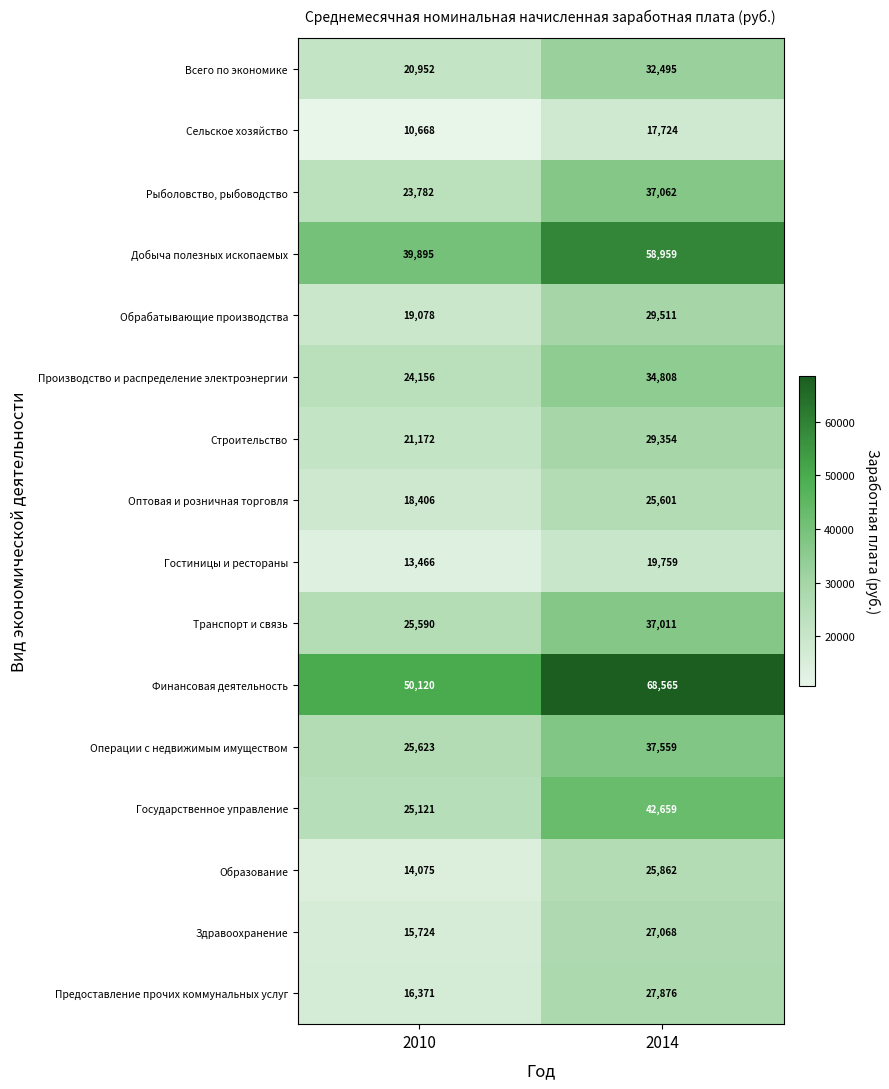

True or false: Рыболовство, рыбоводство has a value of 37062 at 2014.

True